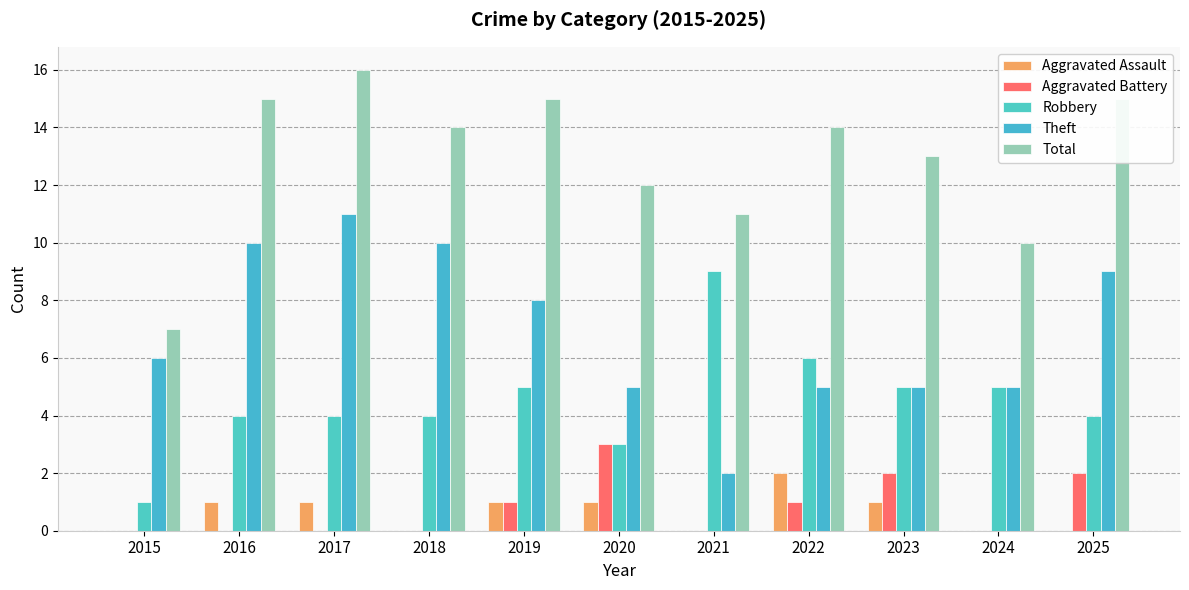

How many groups of bars are there?

11